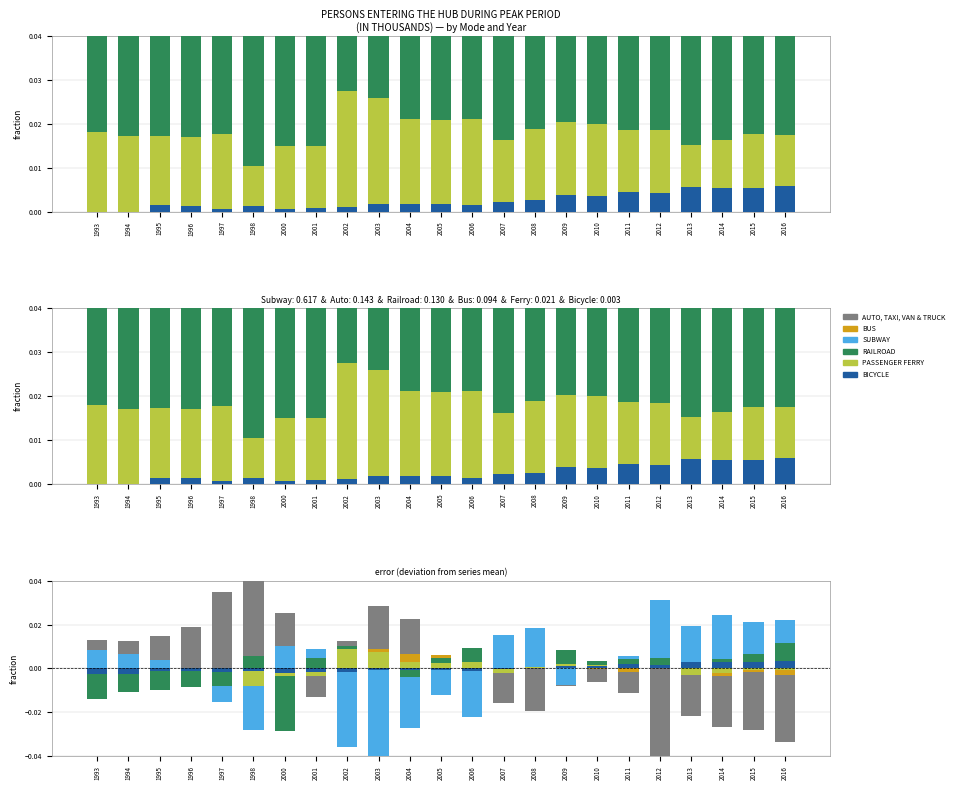

Rank the categories by BICYCLE value from highest to lowest.

2016, 2013, 2015, 2014, 2011, 2012, 2009, 2010, 2008, 2007, 2003, 2004, 2005, 2006, 1995, 1996, 1998, 2002, 2001, 1997, 2000, 1993, 1994